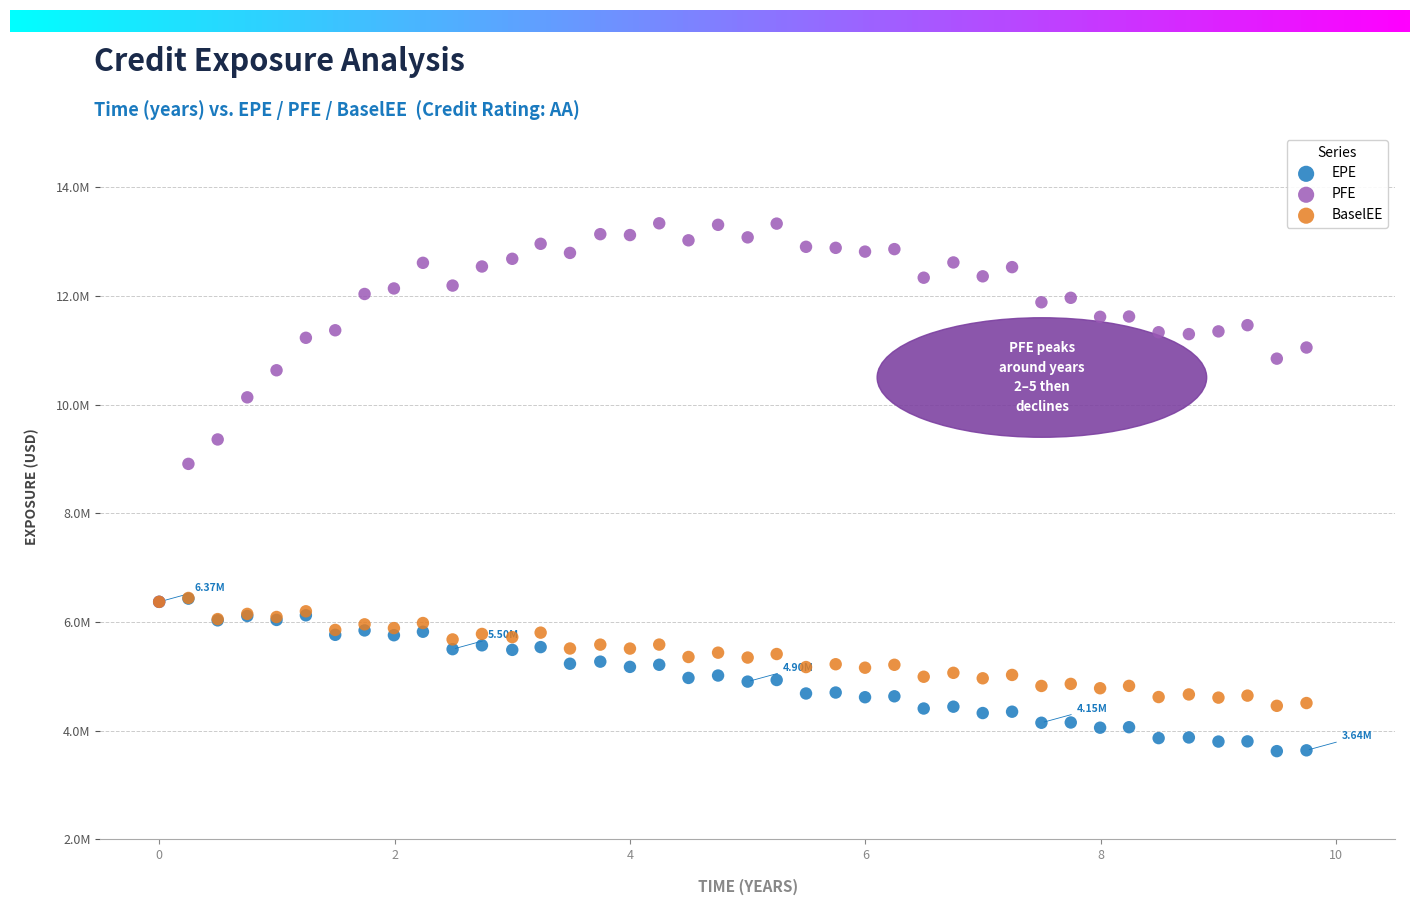

What are all the series names shown in the legend?

EPE, PFE, BaselEE